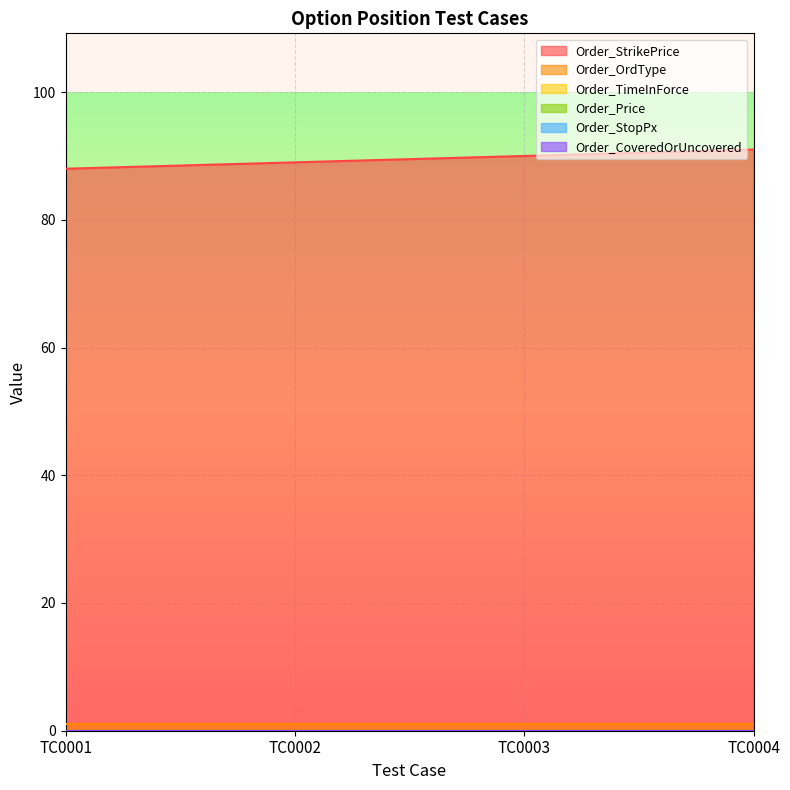

The Order_Price series shows 0 at TC0003. True or false?

True